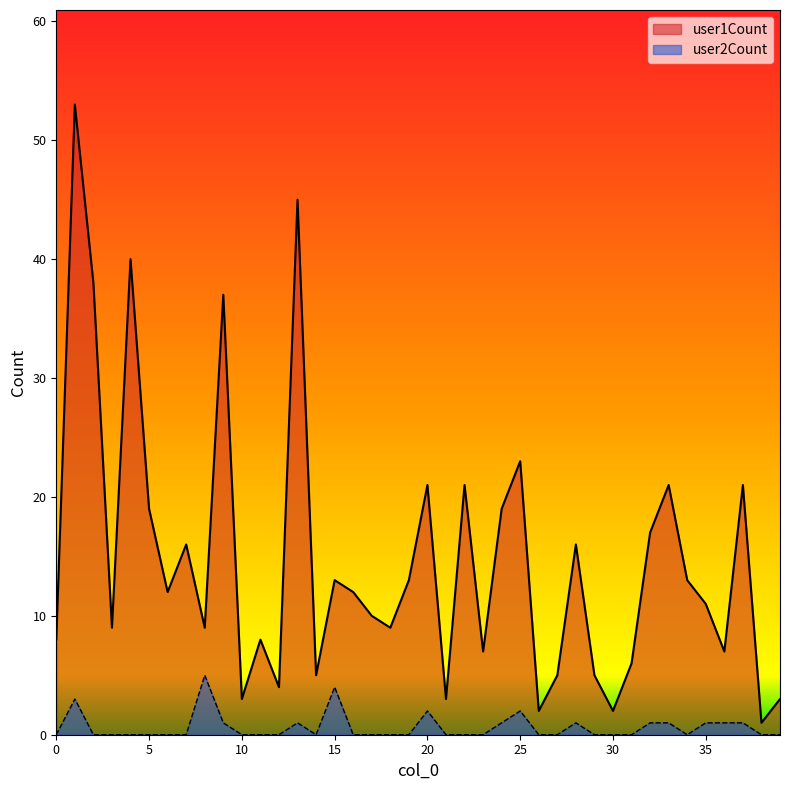

What is the highest value of the user1Count series?

53